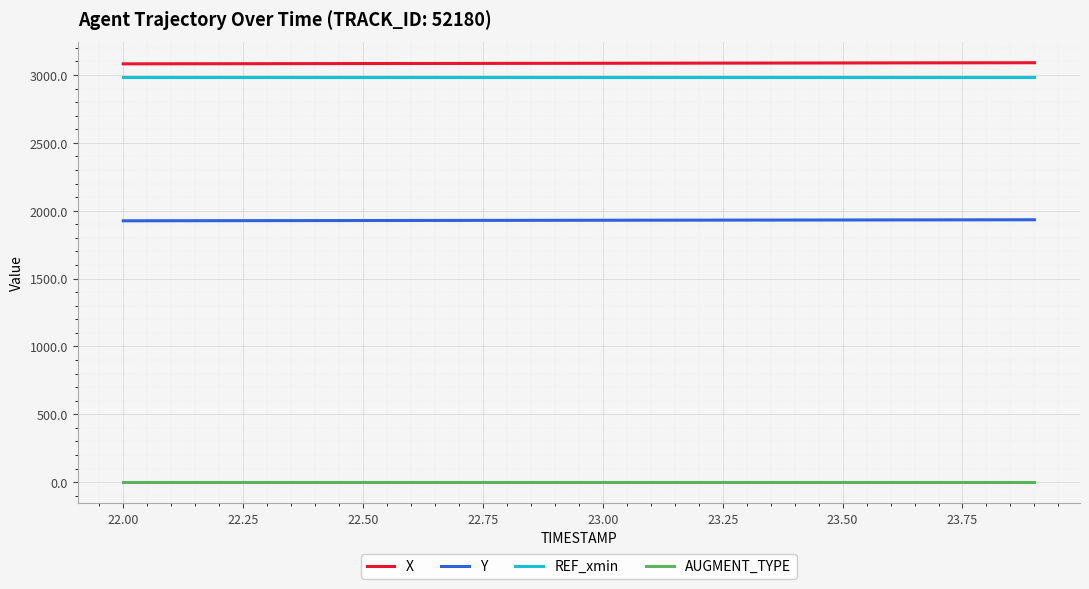

True or false: AUGMENT_TYPE and Y cross at least once.

False